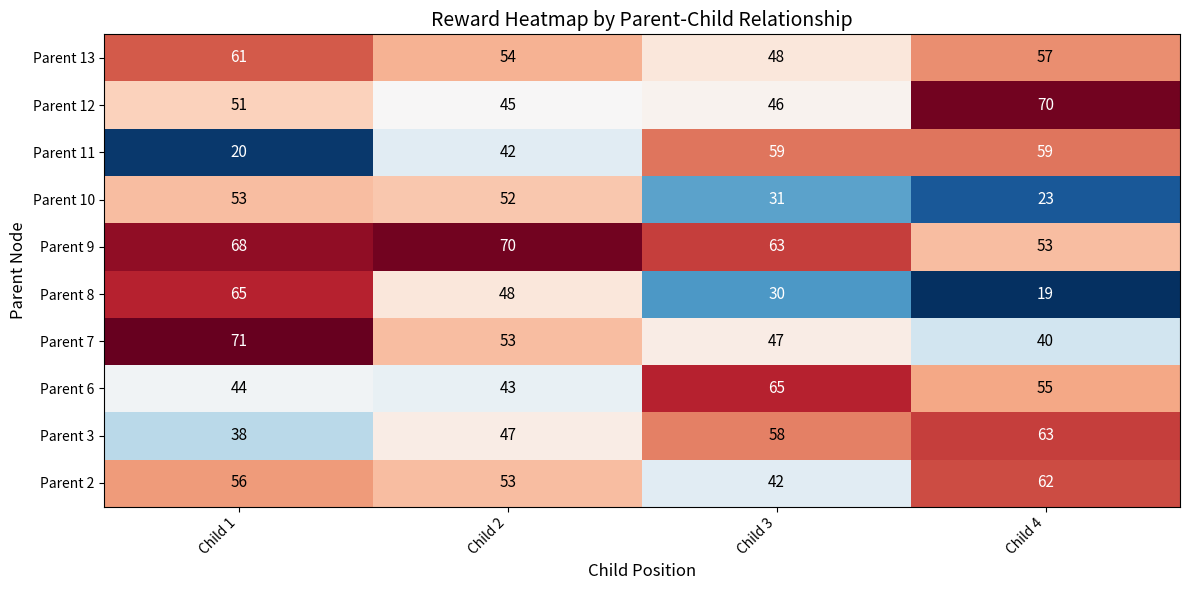

Which series has the largest total across all categories?

Parent 9